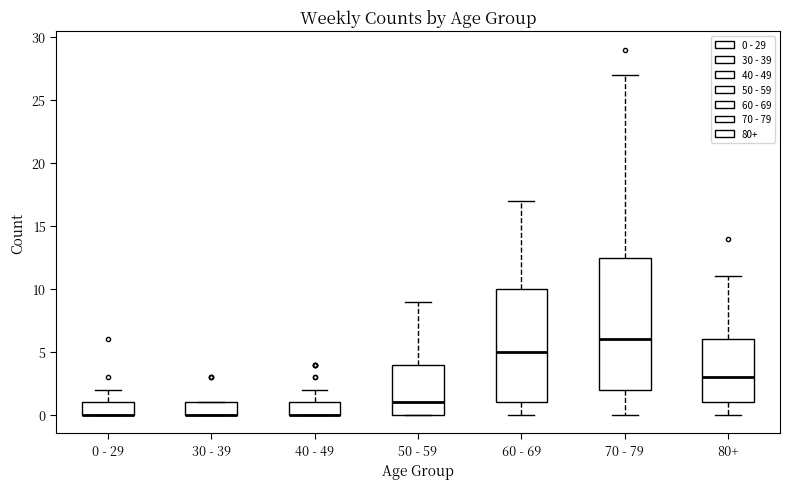

Comparing the boxes themselves (not the whiskers), which one is the tallest?

70 - 79